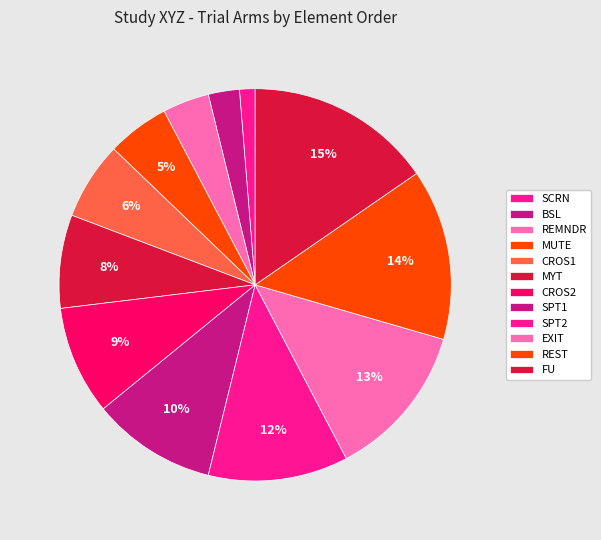

How many segments does this pie chart have?

12